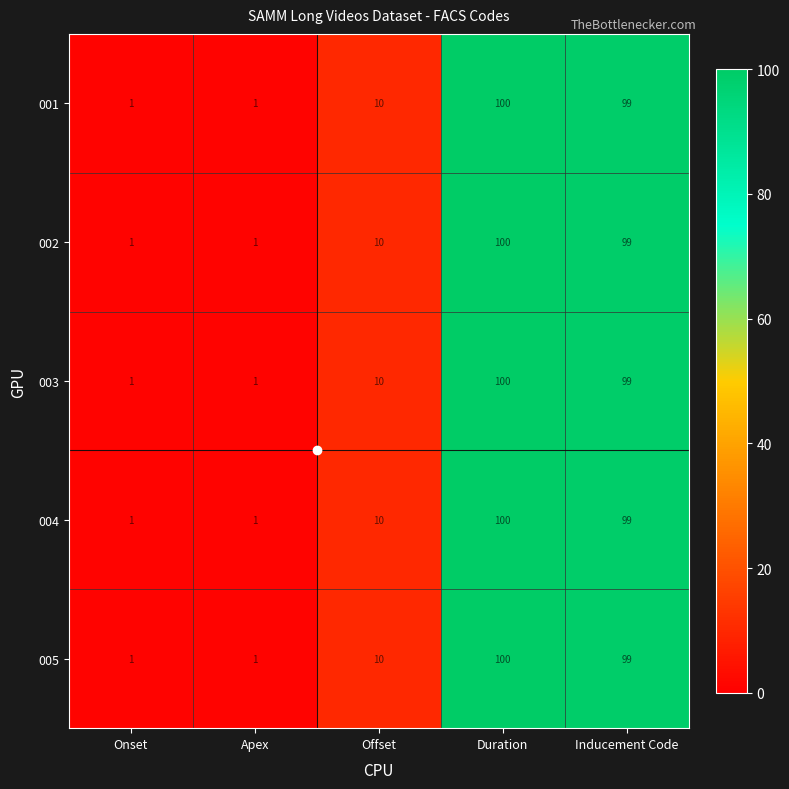

The 002 series shows 169 at Duration. True or false?

False